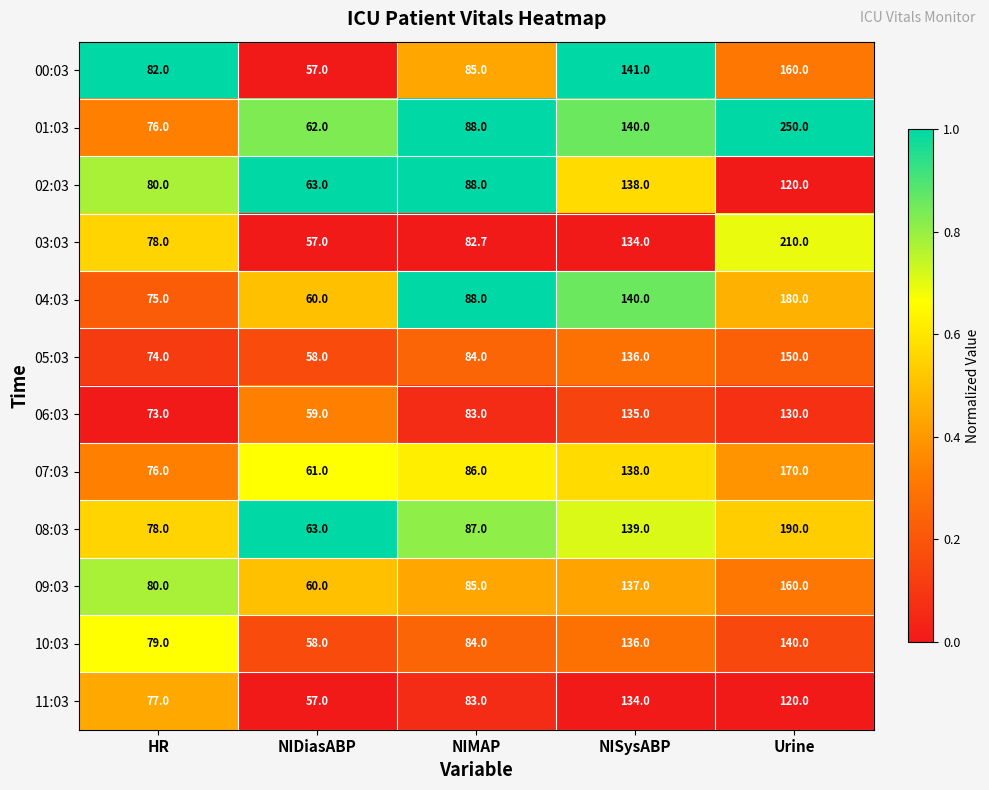

Rank the categories by 11:03 value from lowest to highest.

NIDiasABP, HR, NIMAP, Urine, NISysABP